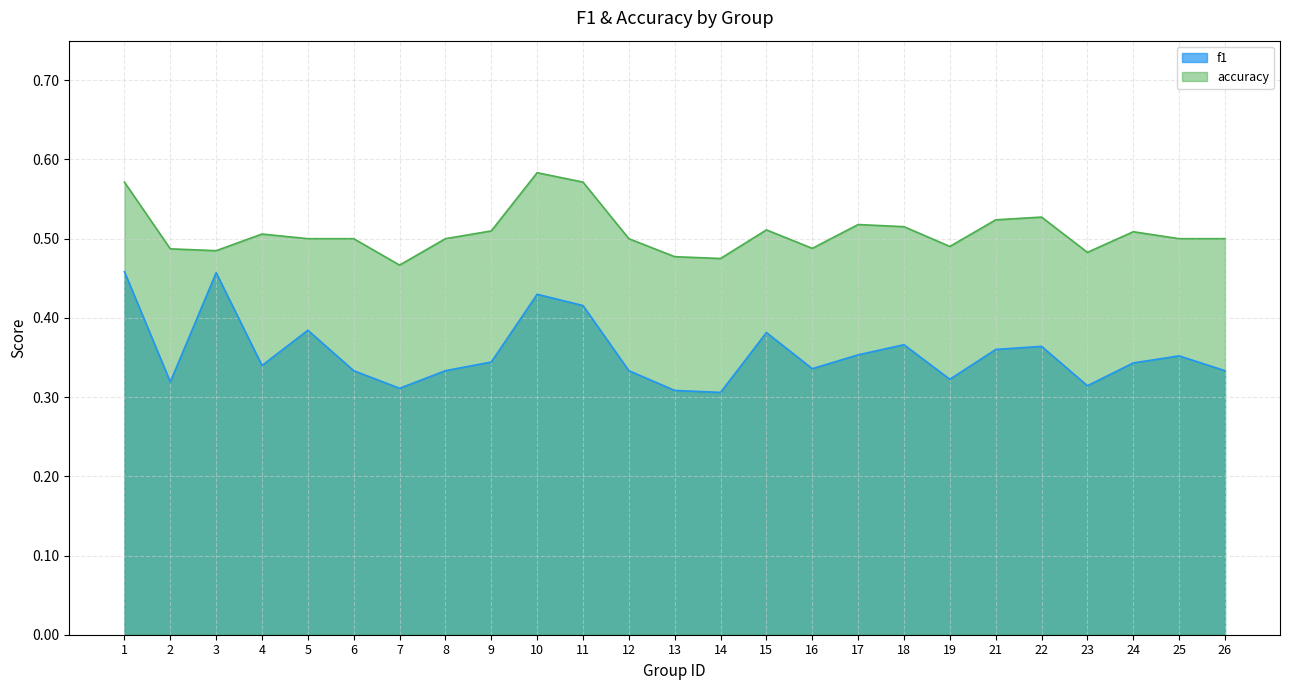

How many data points does each series have?

25